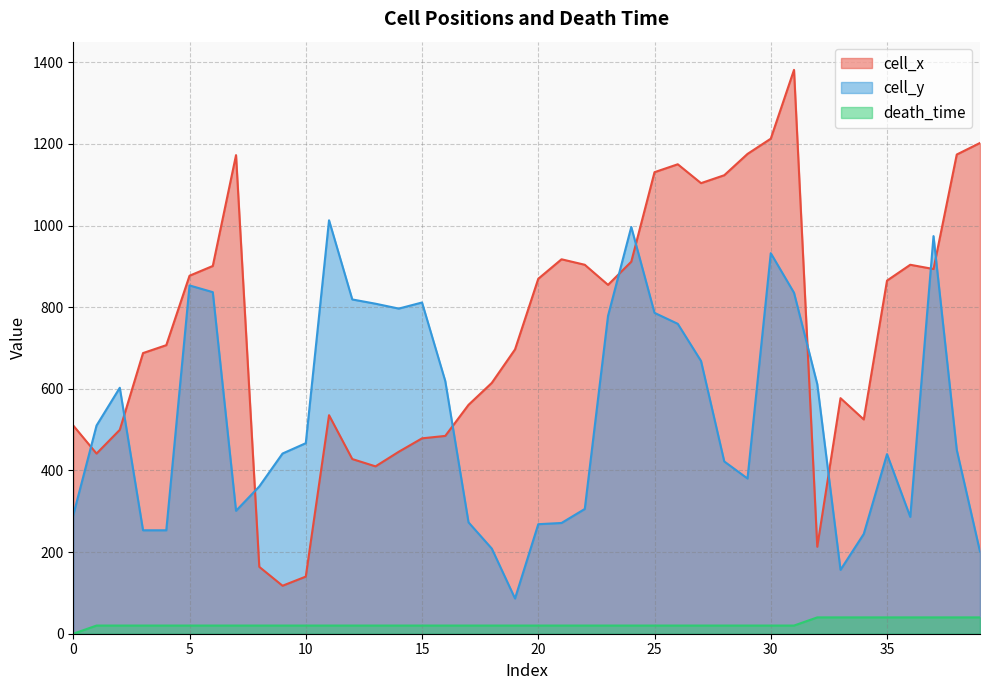

True or false: cell_y has a value of 78.8 at 17.

False